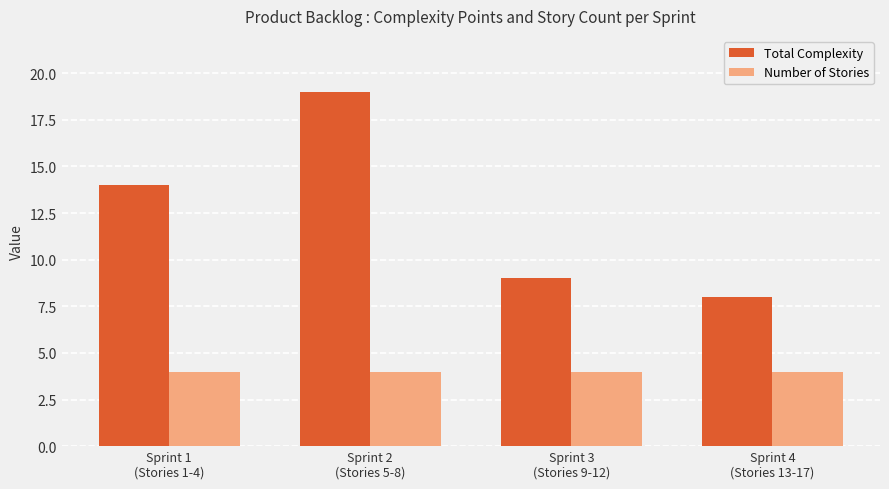

The value of Total Complexity at Sprint 3
(Stories 9-12) is 9. True or false?

True